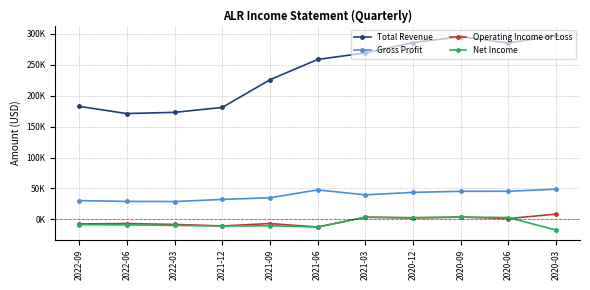

True or false: Total Revenue has more than 2 points higher than both neighbors.

False